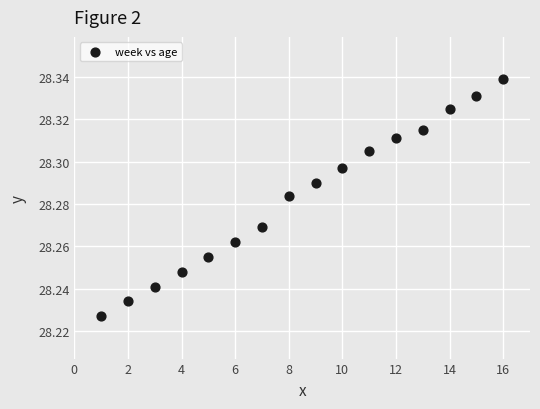

What is the range of X values (max minus min)?

15.0